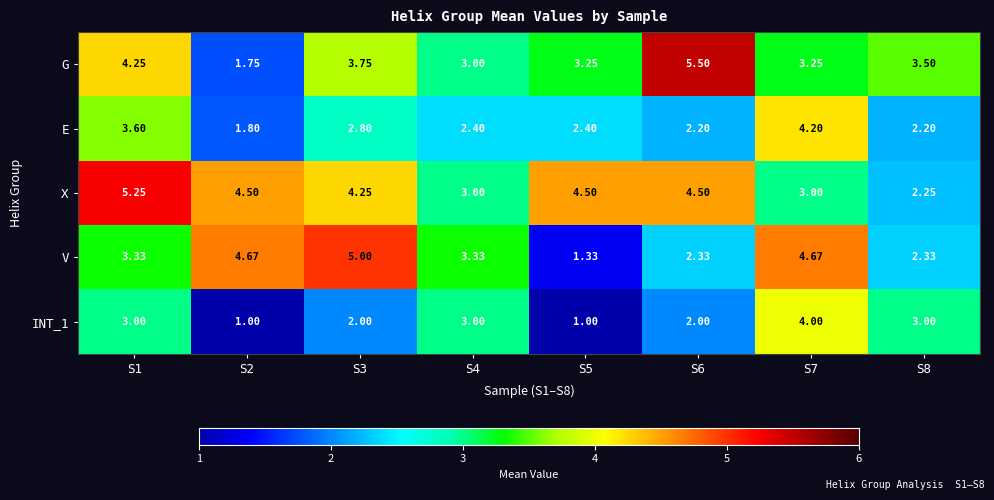

How many data points in V are less than 3?

3